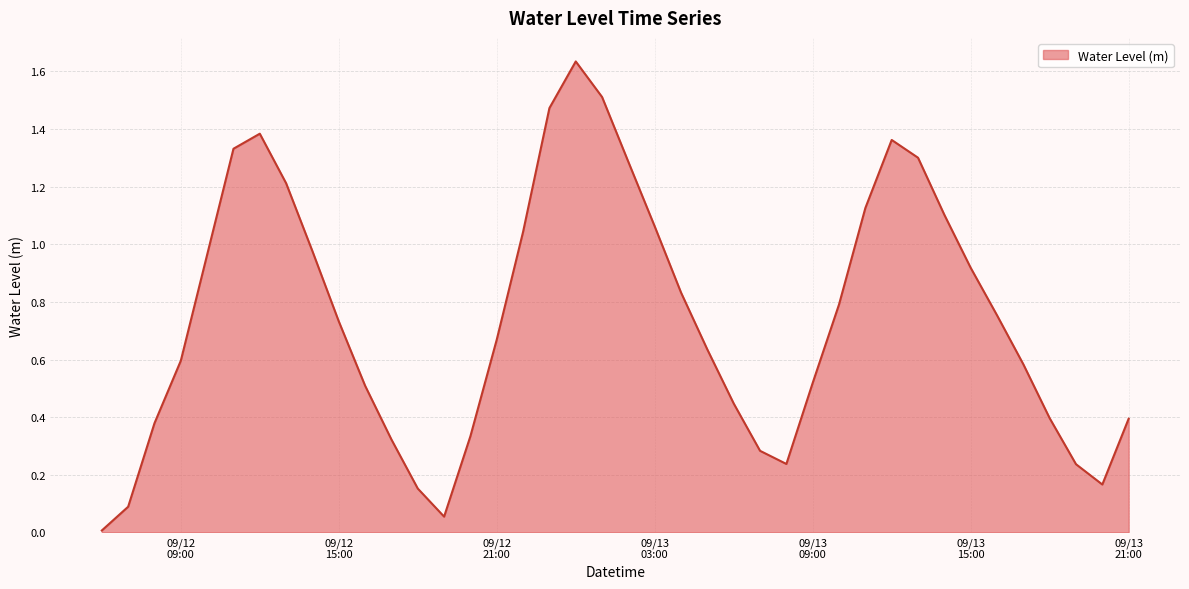

Is it true that the value at 2025-09-12 12:00:00 is 1.4?

True